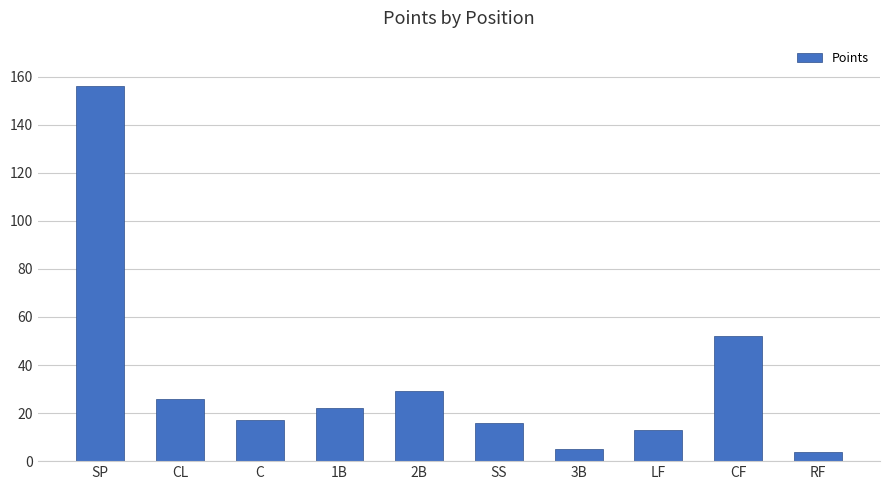

Count the number of data series in this chart.

1